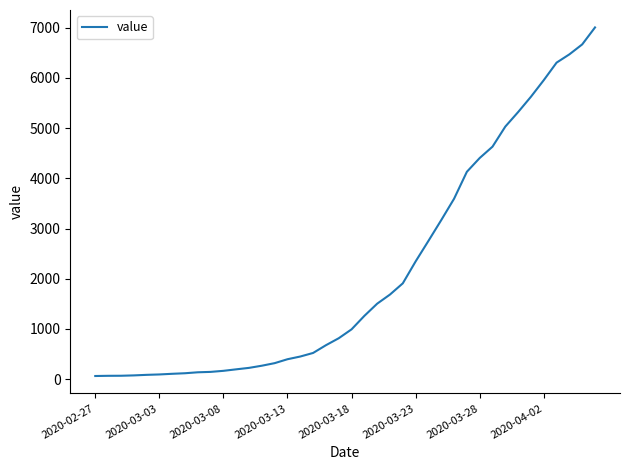

What is the difference between the maximum and minimum values?

6940